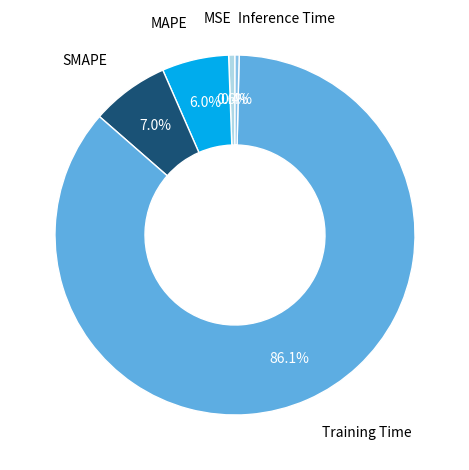

How many segments does this pie chart have?

5